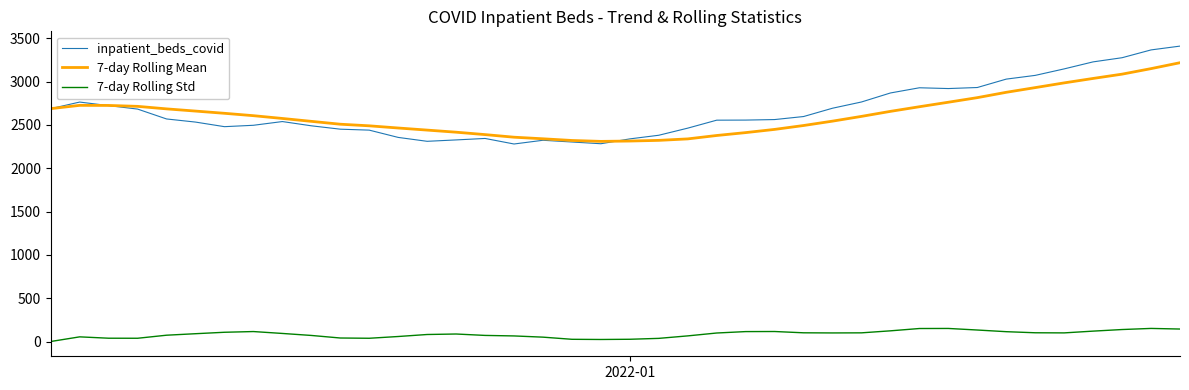

True or false: 7-day Rolling Std and inpatient_beds_covid intersect in this chart.

False